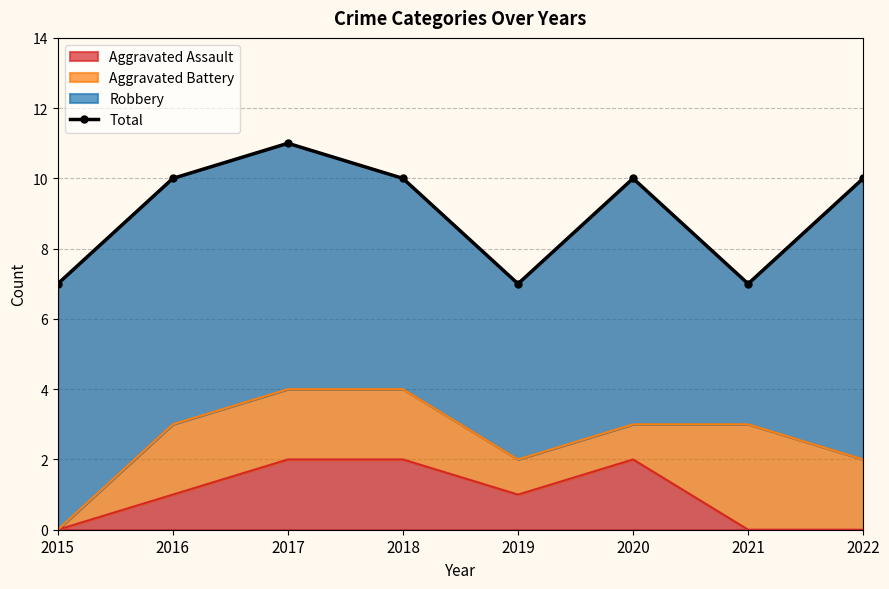

What is the ratio of the value at 2020 to the value at 2021?

1.4